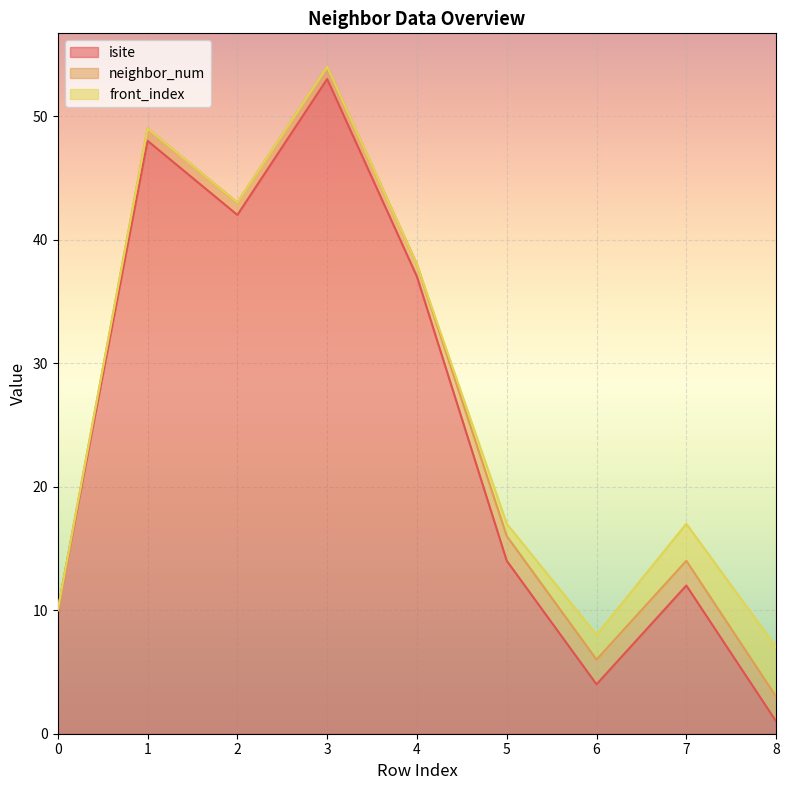

How many data points in neighbor_num are less than 1?

1